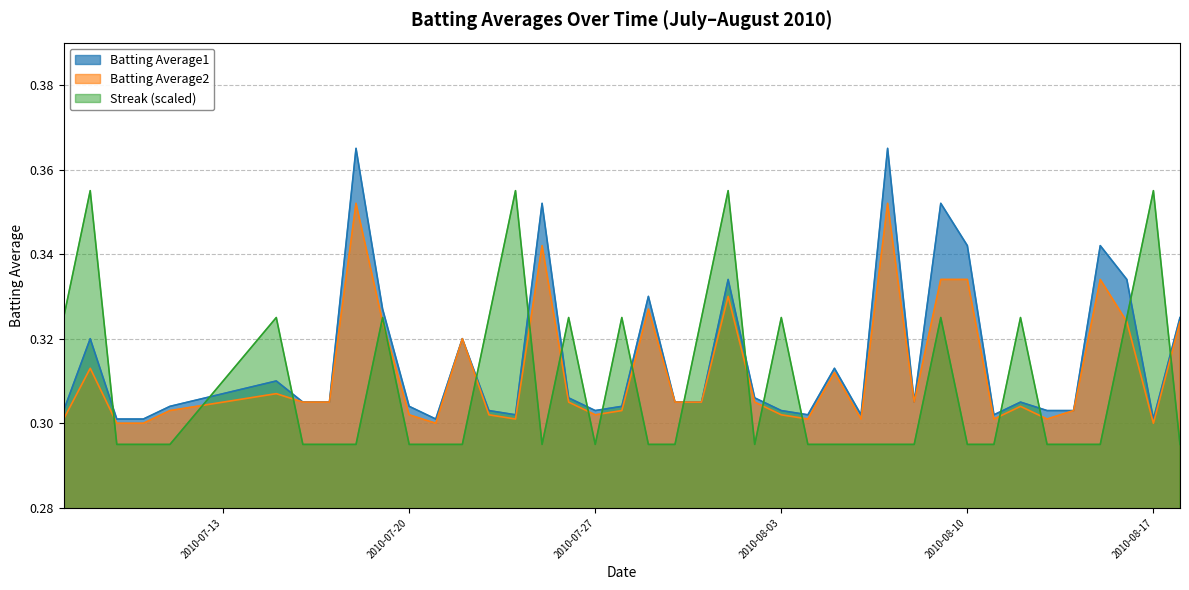

The Batting Average2 series shows 0.1 at 21. True or false?

False